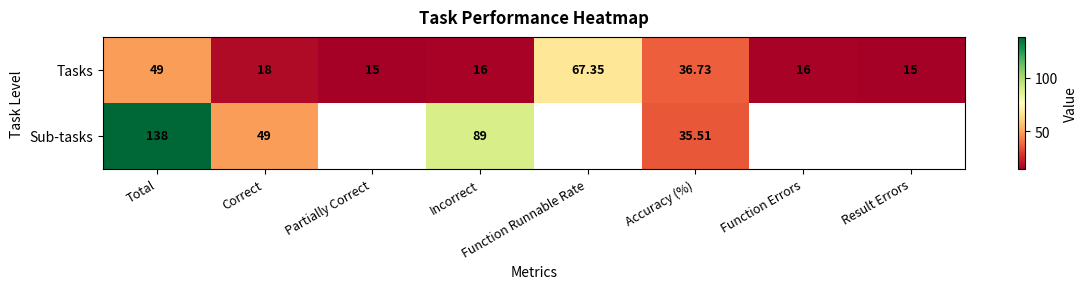

Where is Tasks nearest to the value 41?

Accuracy (%)